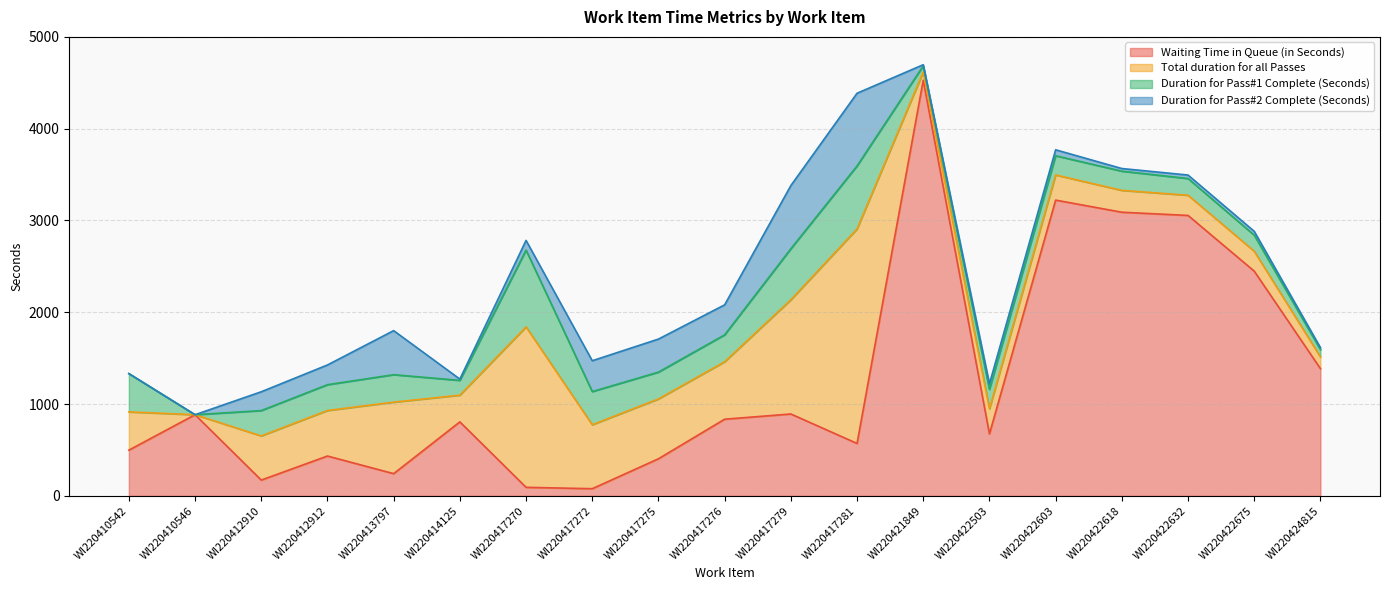

Does the chart have visible grid lines?

Yes